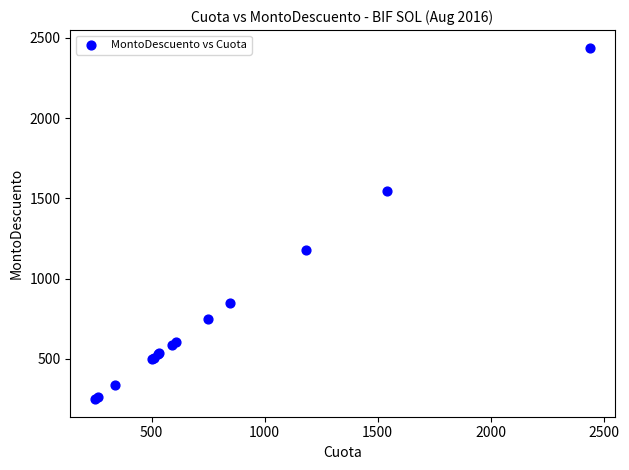

What Y value in the scatter plot is closest to 1344?

1180.8